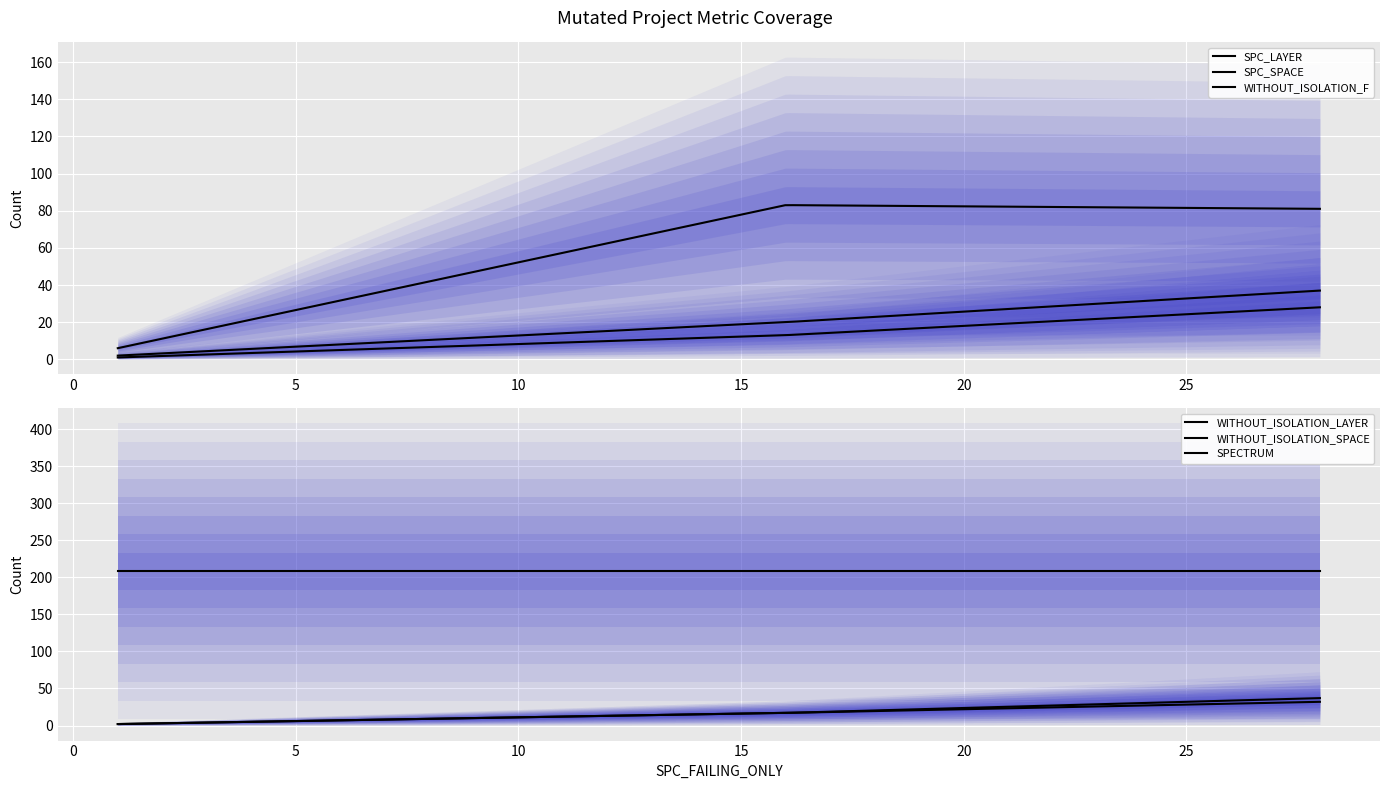

What is the maximum value for WITHOUT_ISOLATION_LAYER?

37